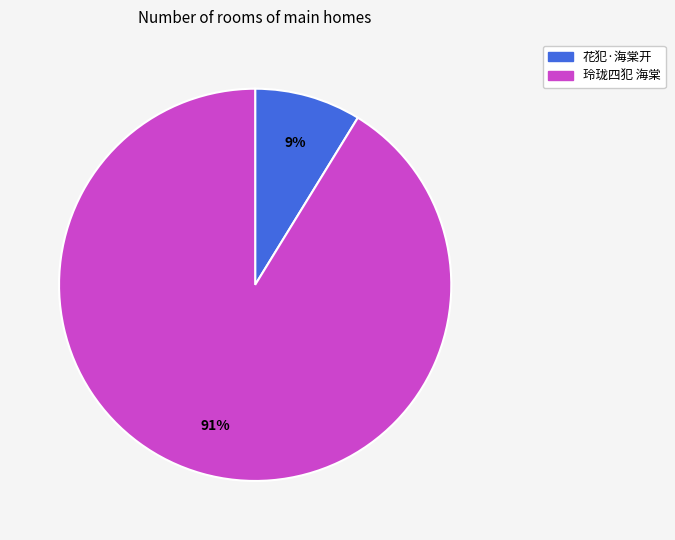

Is it true that 玲珑四犯 海棠 is 99% of the pie?

False